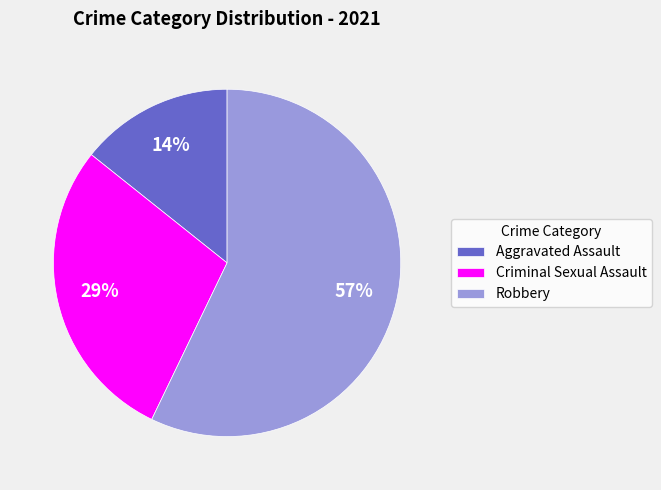

Which has a higher value, Robbery or Criminal Sexual Assault?

Robbery